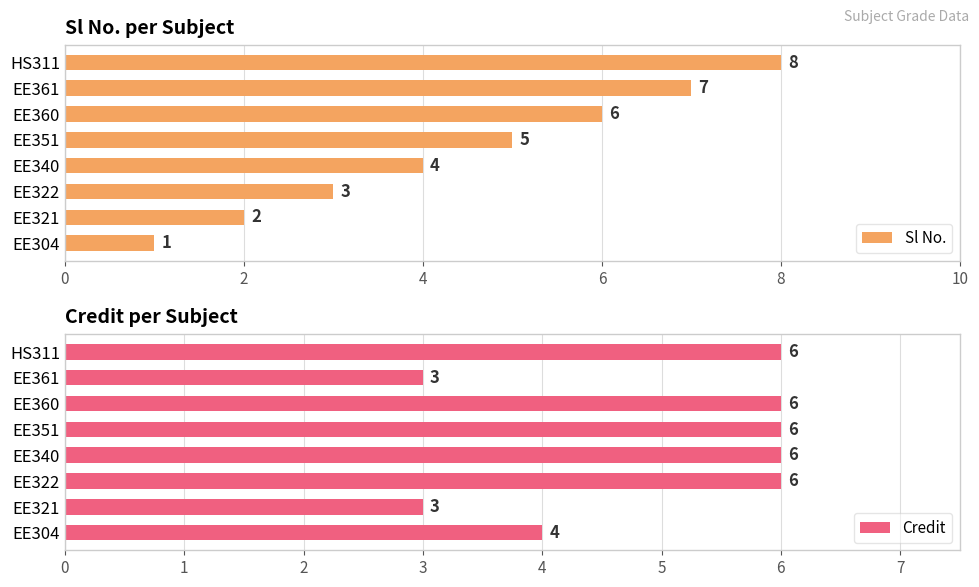

What is the difference between the maximum and minimum values in the Sl No. series?

7